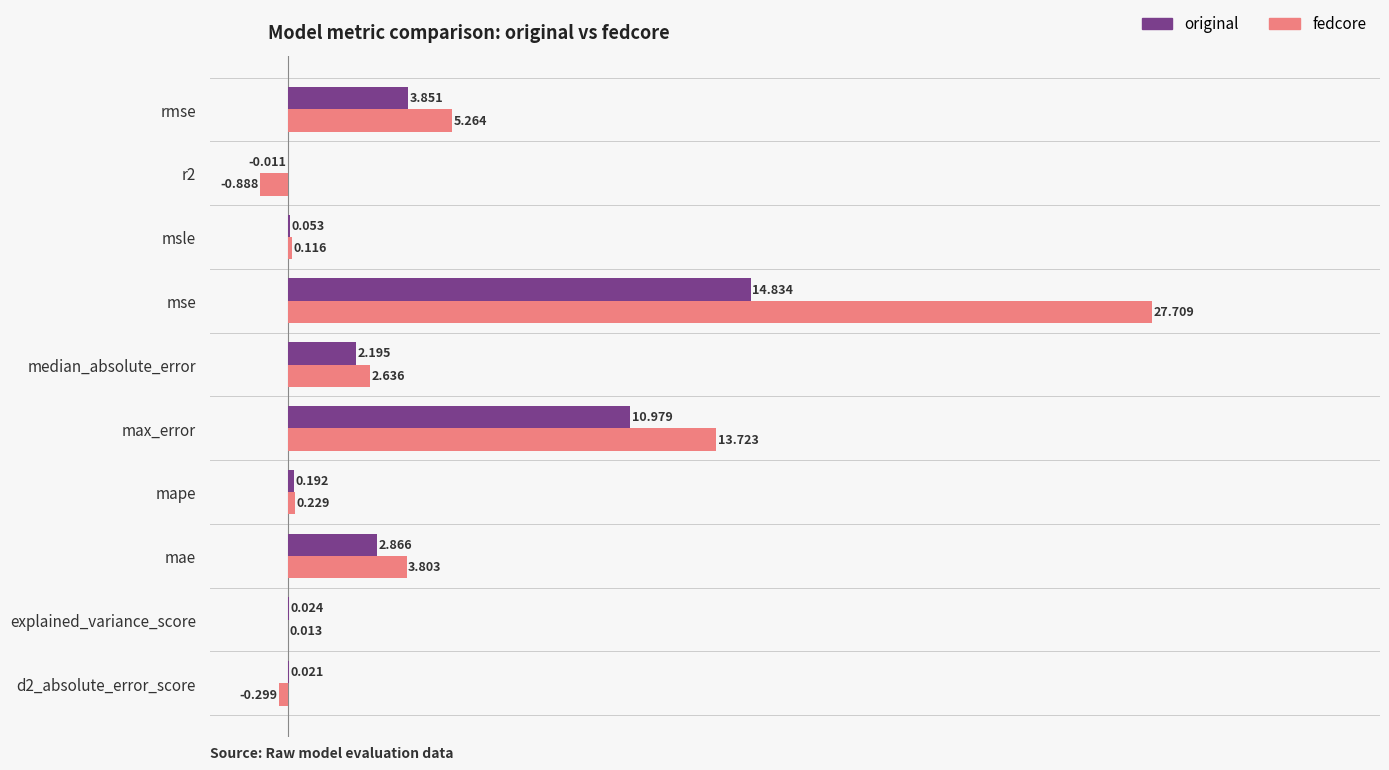

At which category is the sum across all series the highest?

mse